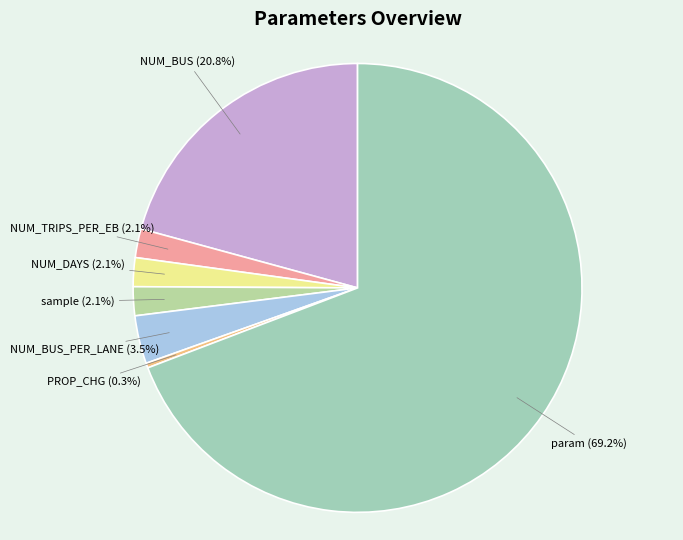

What is the largest slice in the pie chart?

param